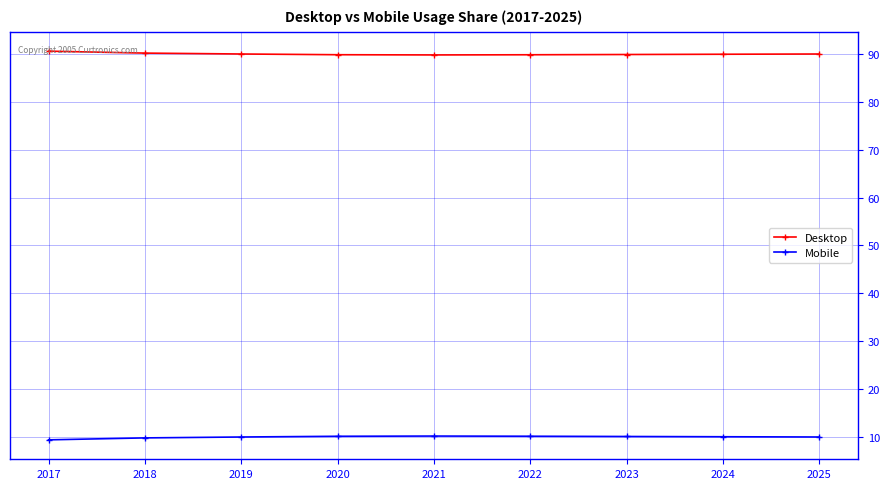

What is the value of the Desktop point at the 6th from the left?

89.8